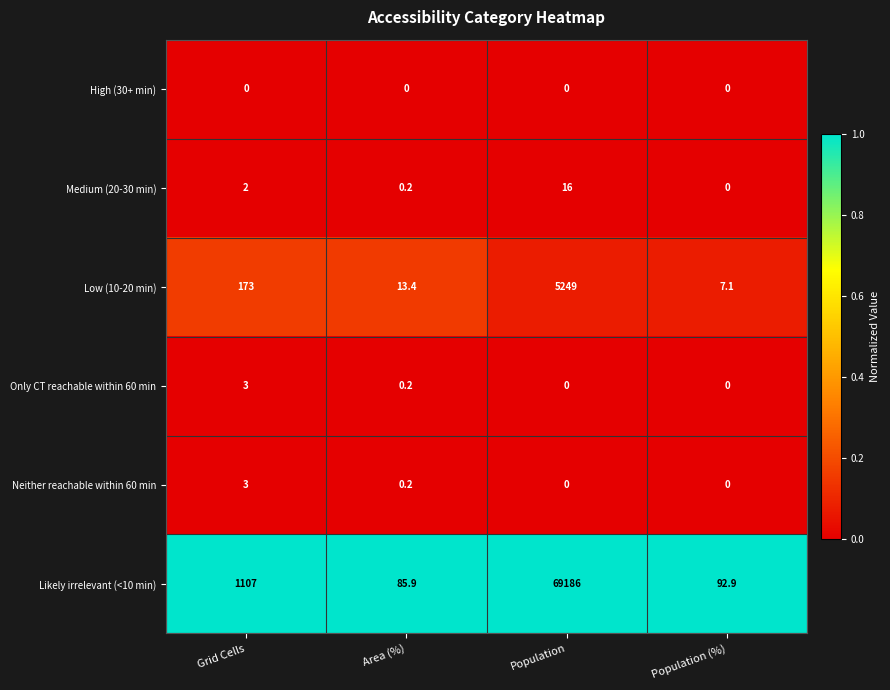

How many positive values does the Neither reachable within 60 min series have?

2